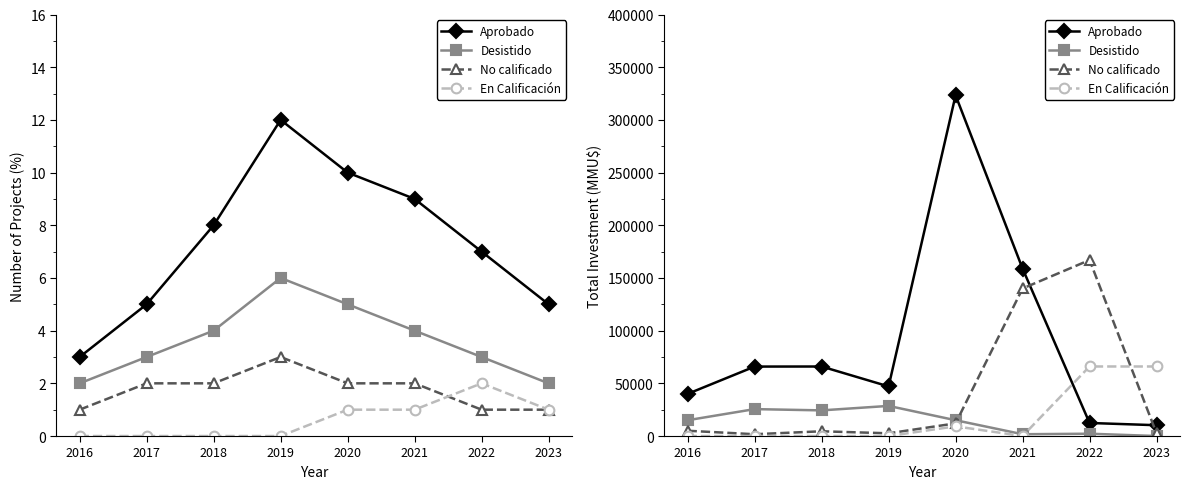

True or false: En Calificación has a value of 37833 at 2018.

False